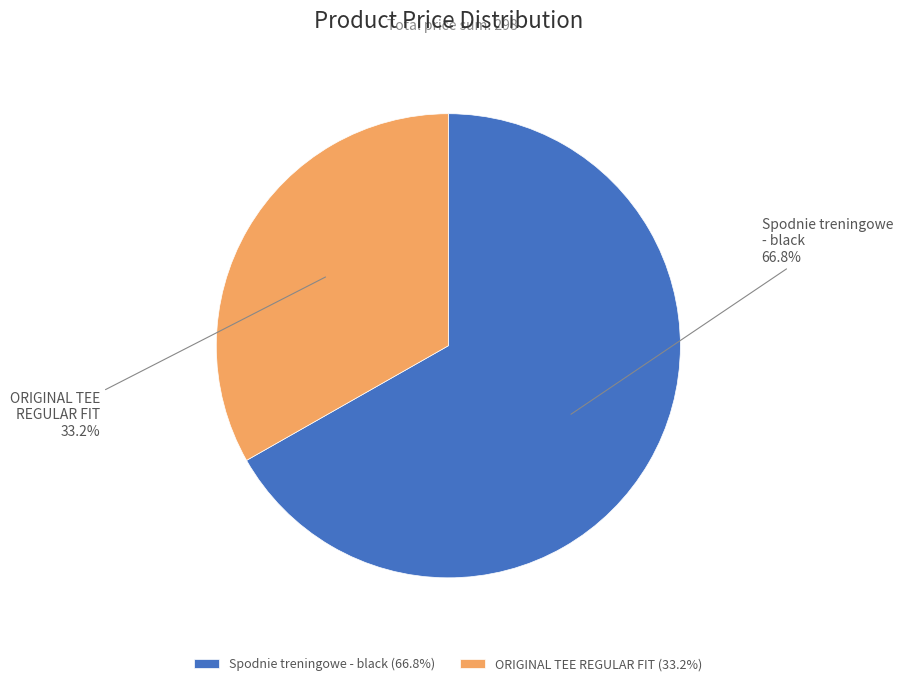

Count the number of slices in the pie.

2